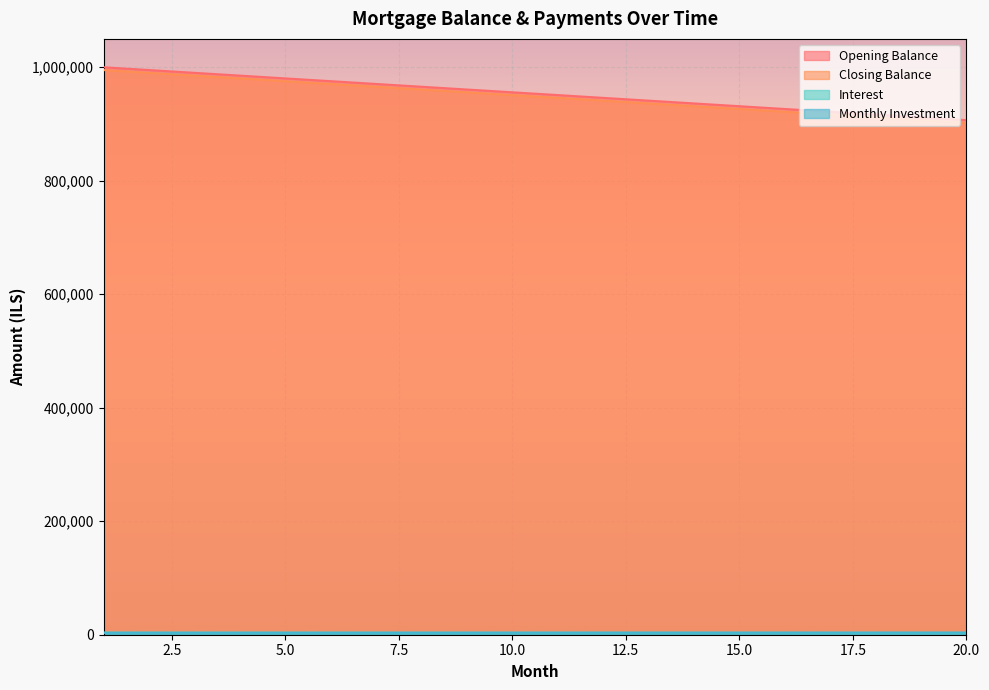

Reading left to right, what are all the values shown in this chart?

opening_balance: 1000000.0	995098.0	990196.1	985294.1	980392.2	975490.2	970588.2	965686.3	960784.3	955882.4	950980.4	946078.4	941176.5	936274.5	931372.5	926470.6	921568.6	916666.7	911764.7	906862.7
closing_balance: 995098.0	990196.1	985294.1	980392.2	975490.2	970588.2	965686.3	960784.3	955882.4	950980.4	946078.4	941176.5	936274.5	931372.5	926470.6	921568.6	916666.7	911764.7	906862.7	901960.8
interest: 3750.0	3731.6	3713.2	3694.9	3676.5	3658.1	3639.7	3621.3	3602.9	3584.6	3566.2	3547.8	3529.4	3511.0	3492.6	3474.3	3455.9	3437.5	3419.1	3400.7
monthly_investment: 3348.0	3366.4	3384.8	3403.2	3421.6	3440.0	3458.3	3476.7	3495.1	3513.5	3531.9	3550.2	3568.6	3587.0	3605.4	3623.8	3642.2	3660.5	3678.9	3697.3